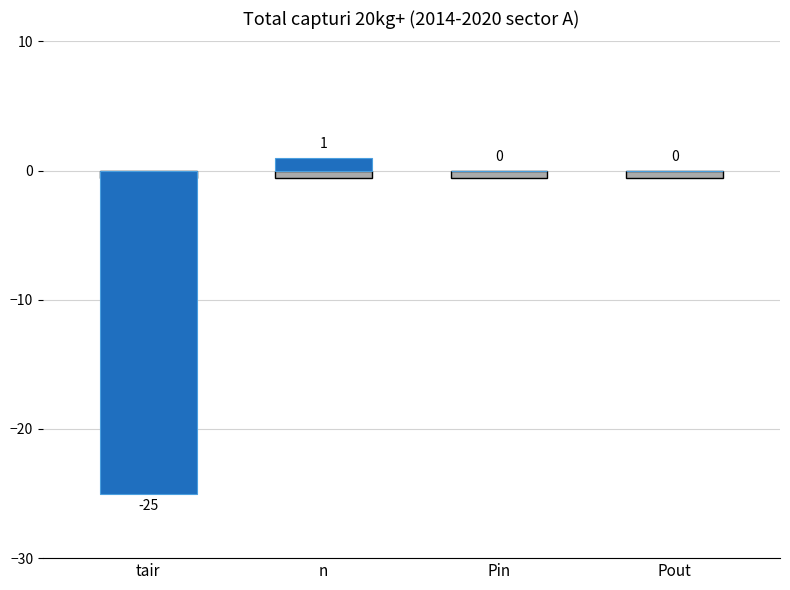

True or false: the data shows -12 at Pin.

False